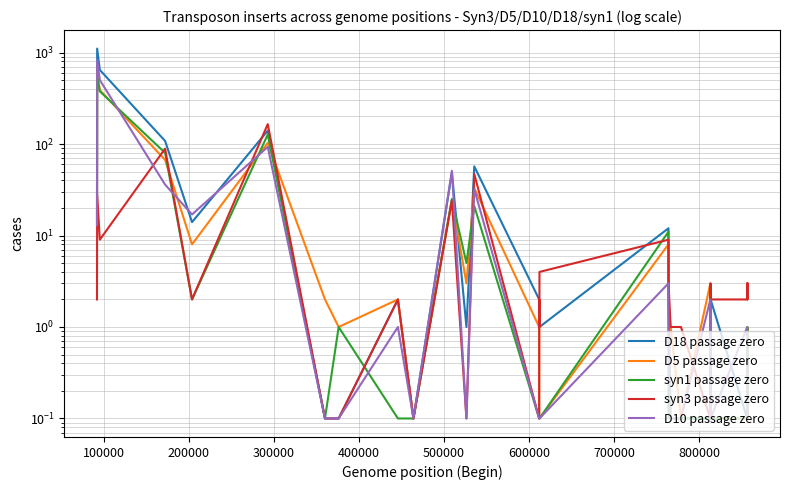

Which series has the largest total across all categories?

D18 passage zero